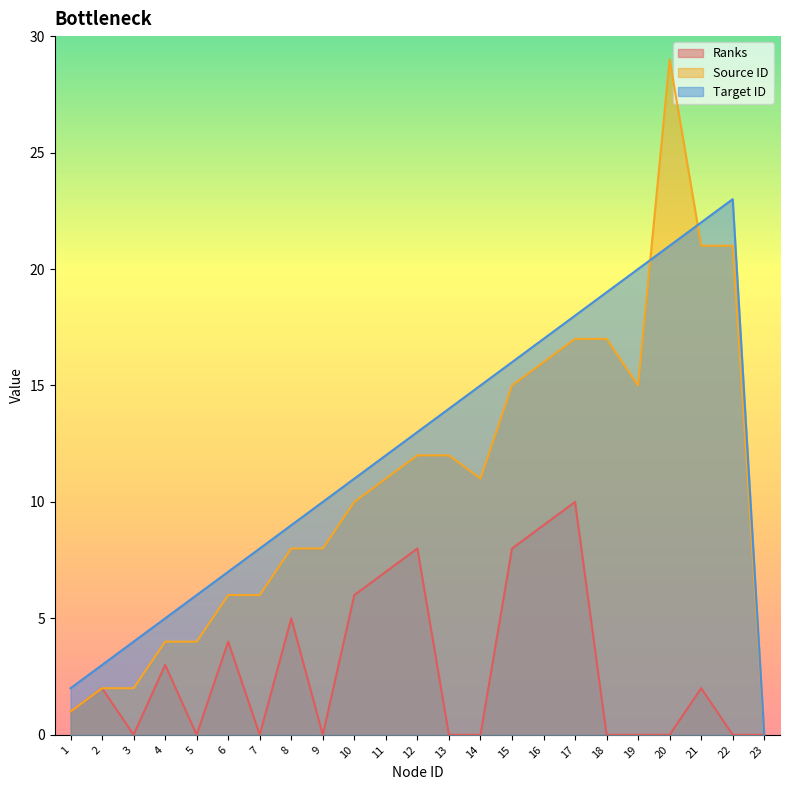

How many lines are shown in the chart?

3